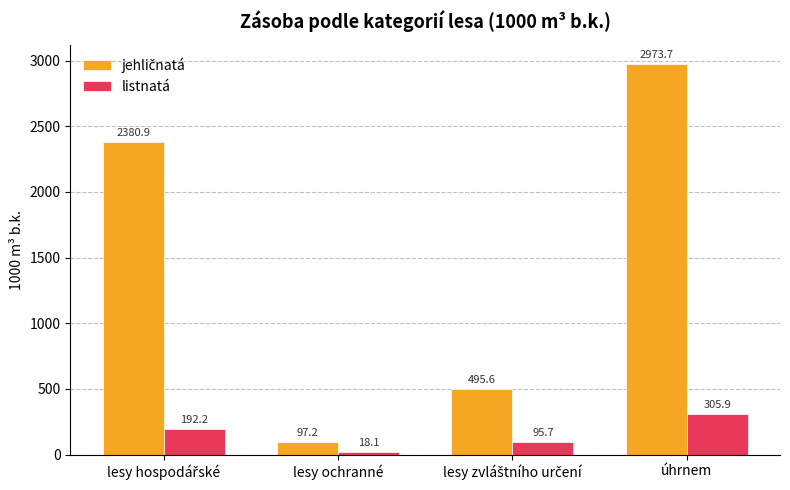

How many bars are there in each group?

2